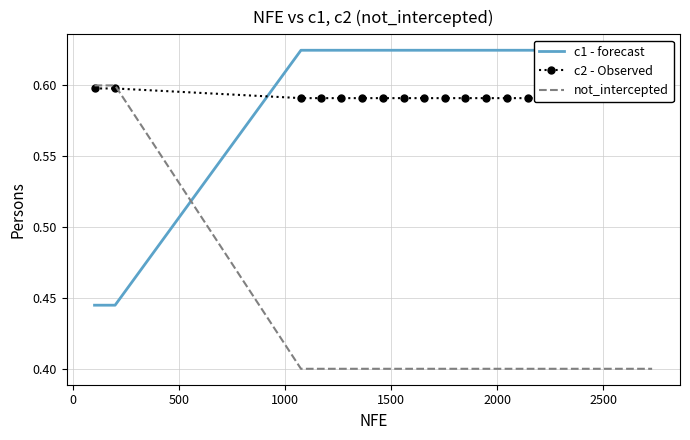

Which series has the widest spread of values?

not_intercepted